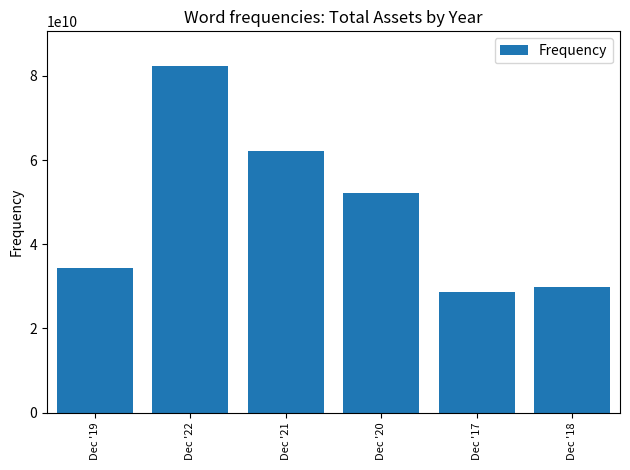

Where does the data first go above 52148000000?

Dec '22